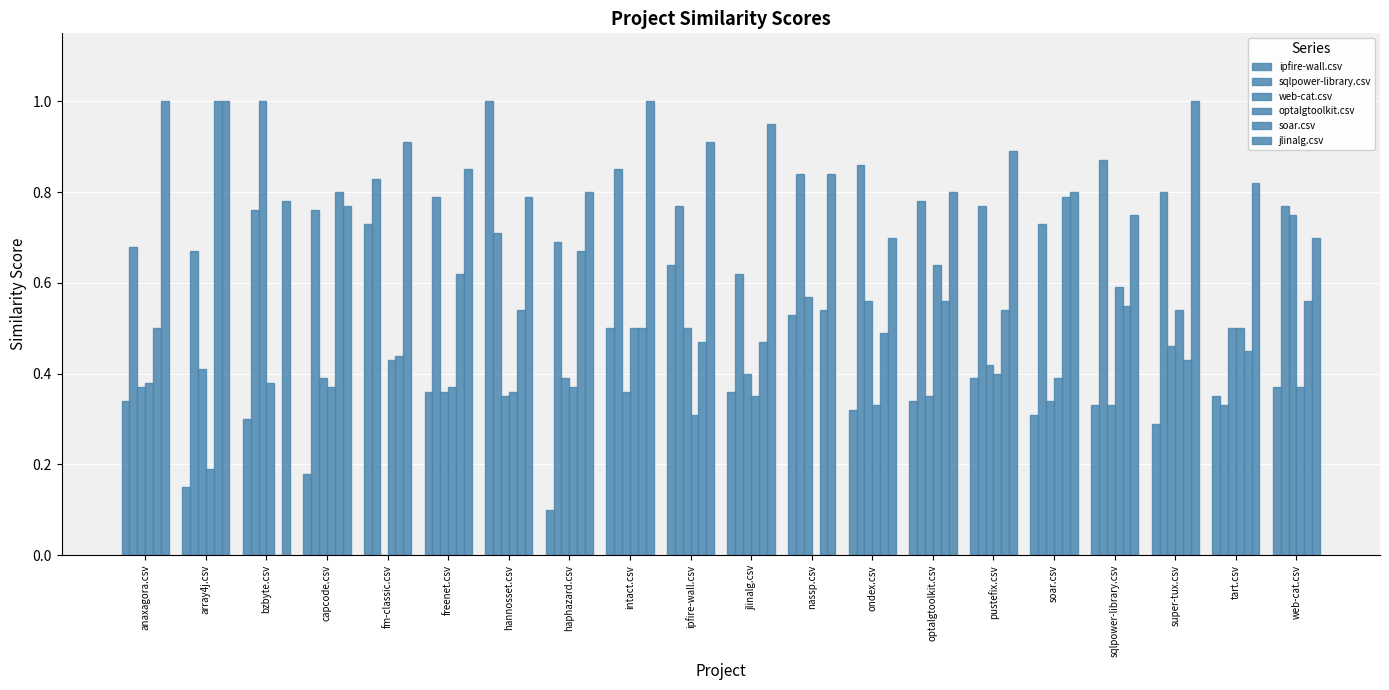

Which series has the largest total across all categories?

jlinalg.csv